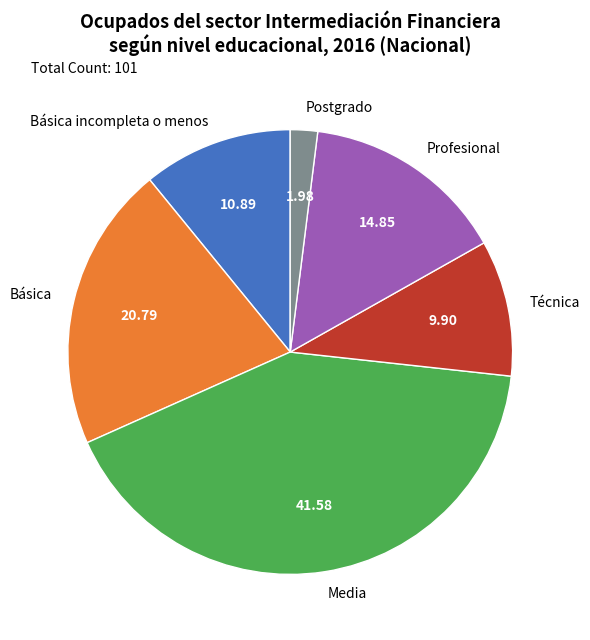

Between Básica and Media, which is larger?

Media